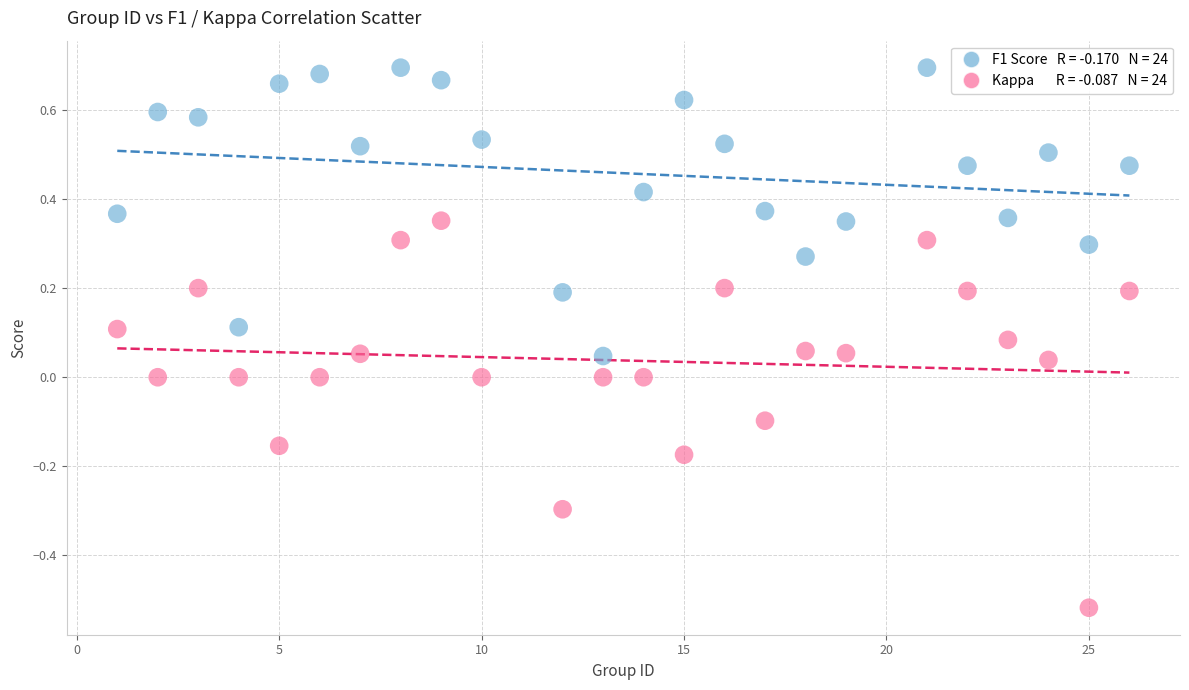

Across all data points, what is the range of Y values (max minus min)?

1.2